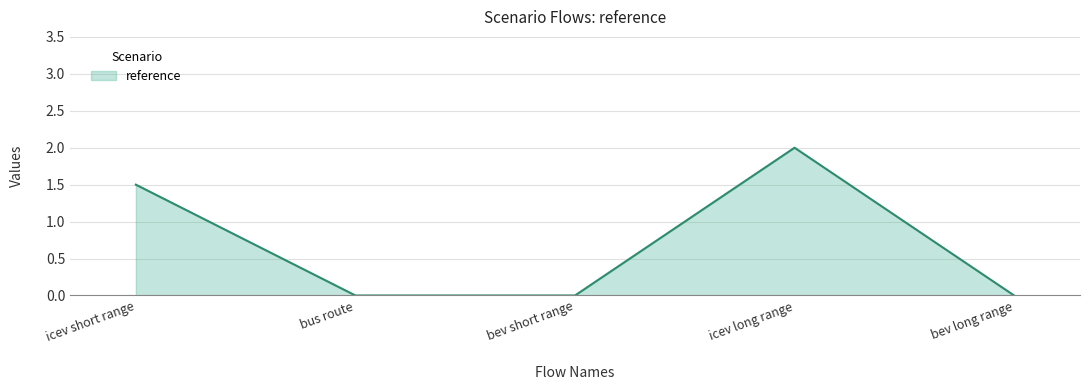

What position from the left is icev long range?

4